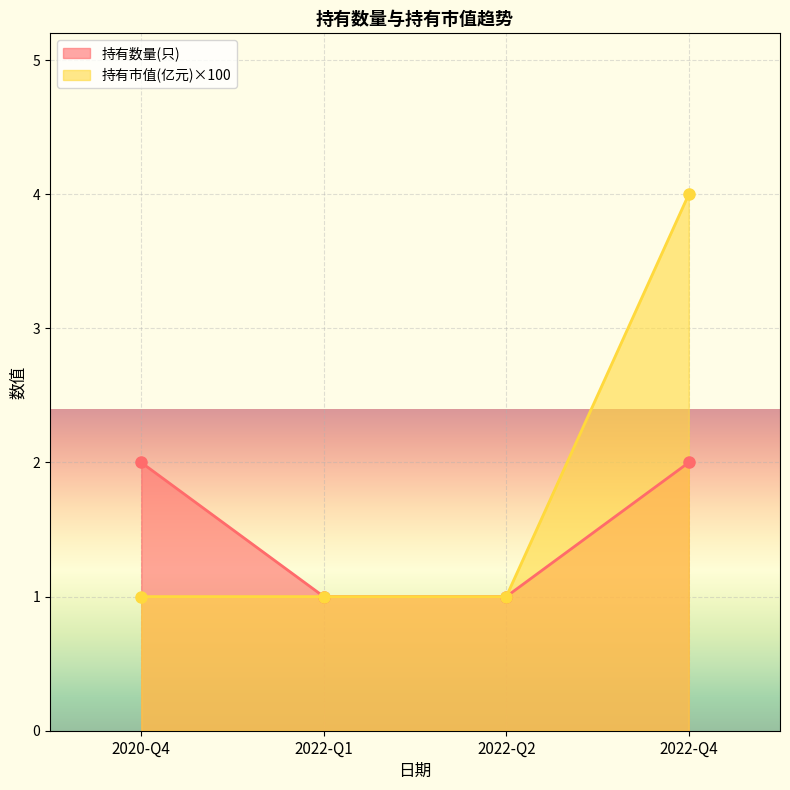

What is the difference between the maximum and minimum values in the 持有市值(亿元) series?

3